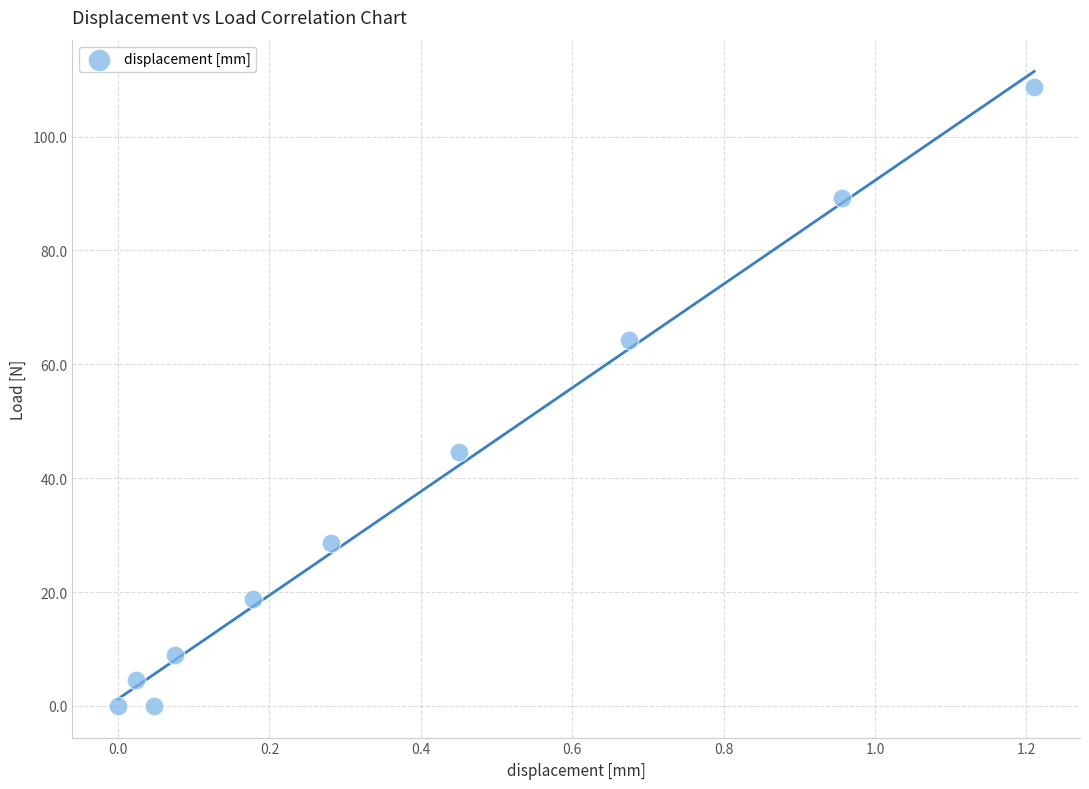

What is the average X value?

0.4